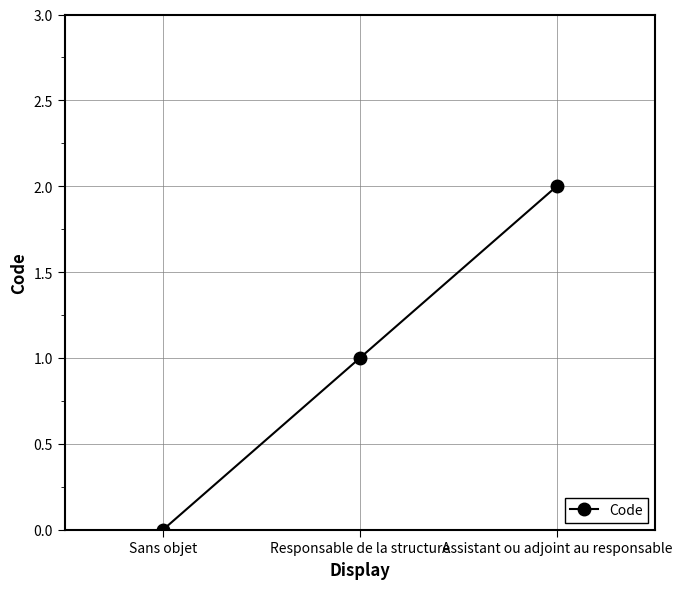

Count the number of data series in this chart.

1